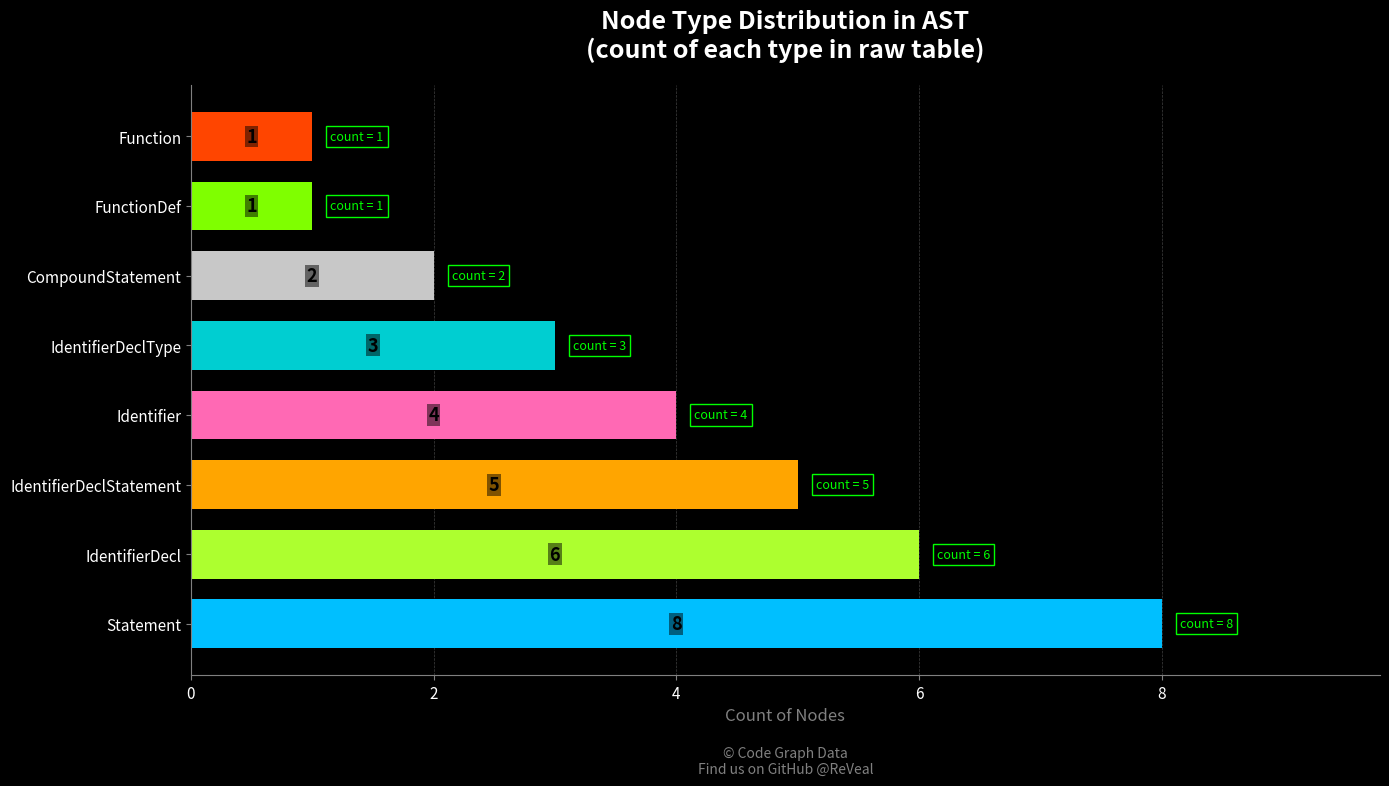

What is the change in value from Statement to FunctionDef?

-7